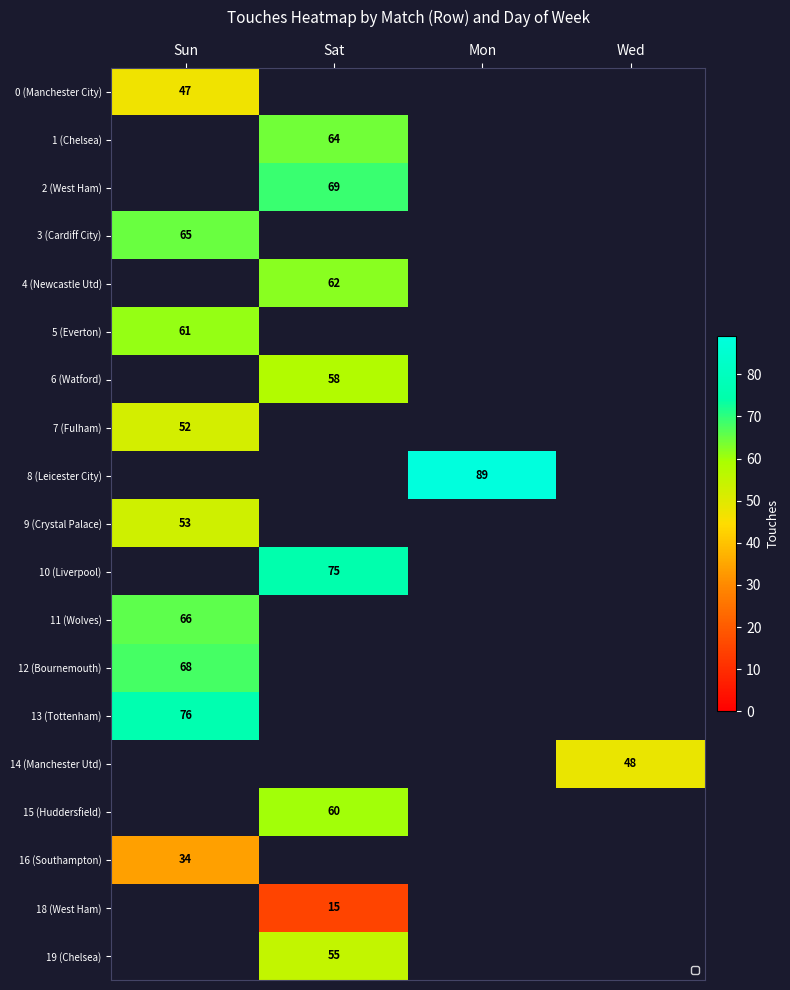

At how many categories does at least one series exceed 82?

1